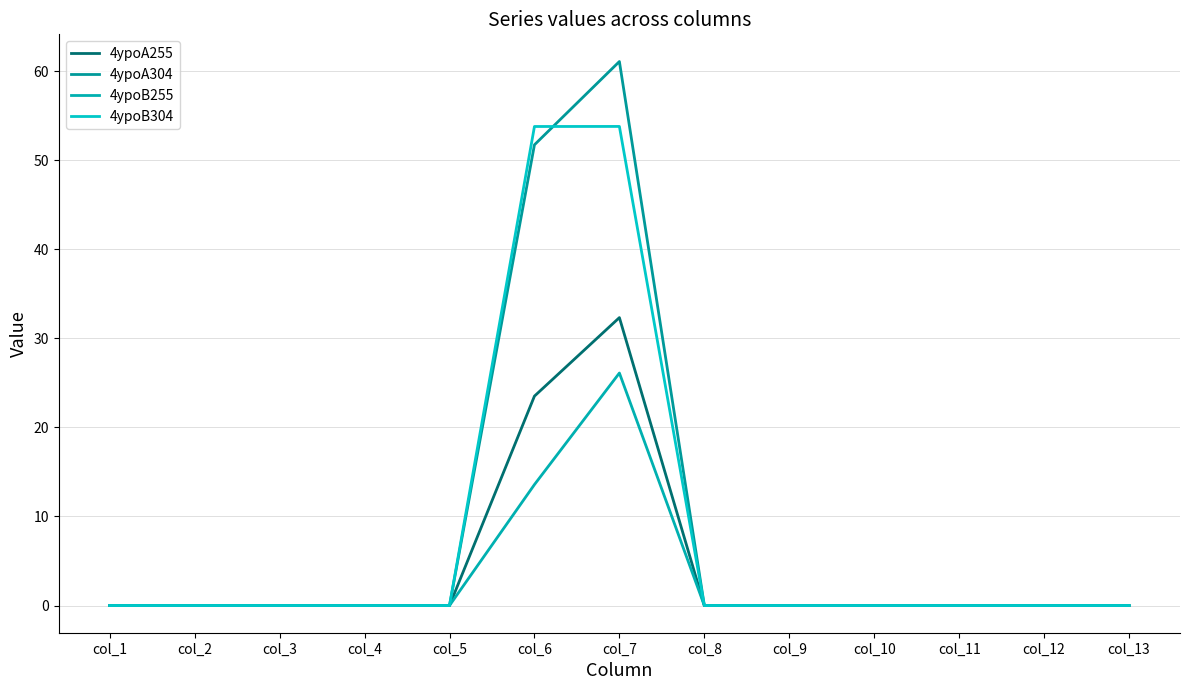

After their last crossing, which series has the higher values: 4ypoA304 or 4ypoB304?

4ypoA304